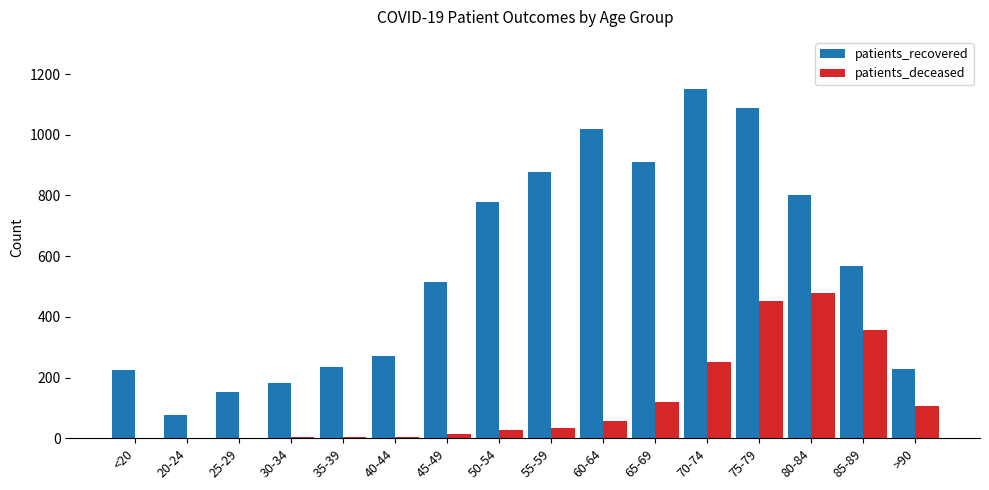

What is the maximum value for patients_recovered?

1150